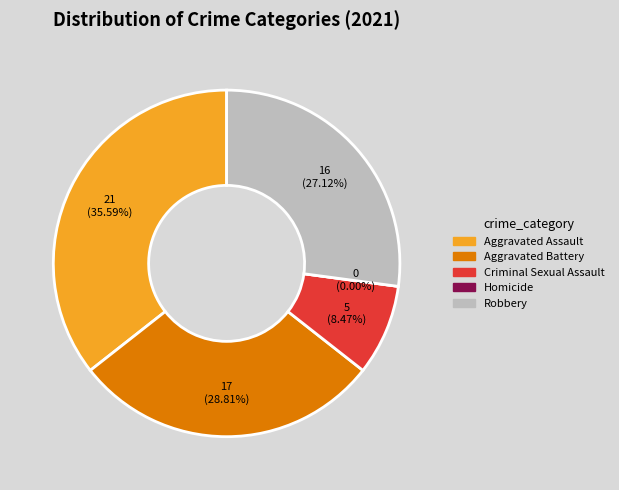

Is it true that Aggravated Assault is 36% of the pie?

True